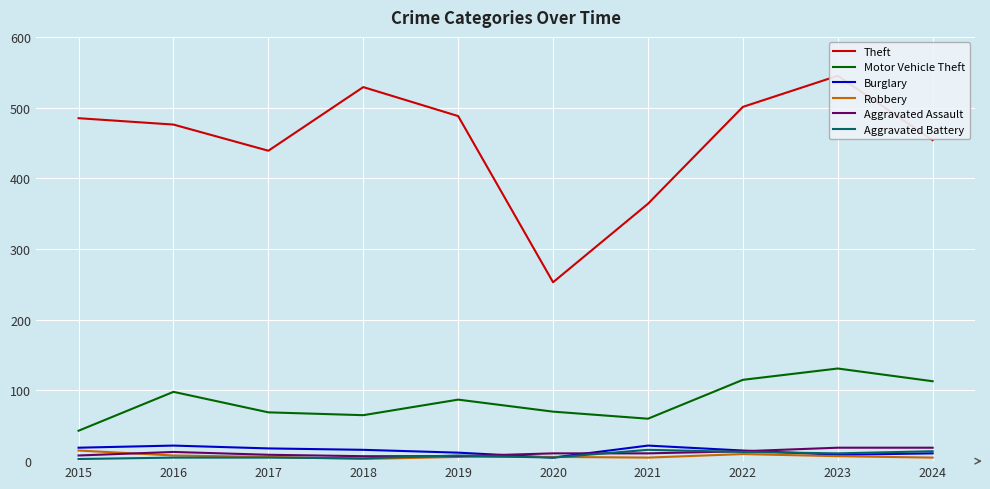

The value of Aggravated Battery at 2021 is 10. True or false?

False